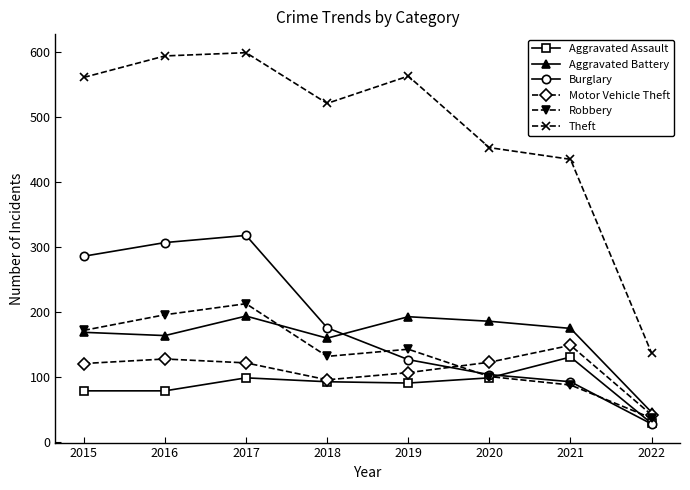

At which category does Robbery reach its first local valley?

2018